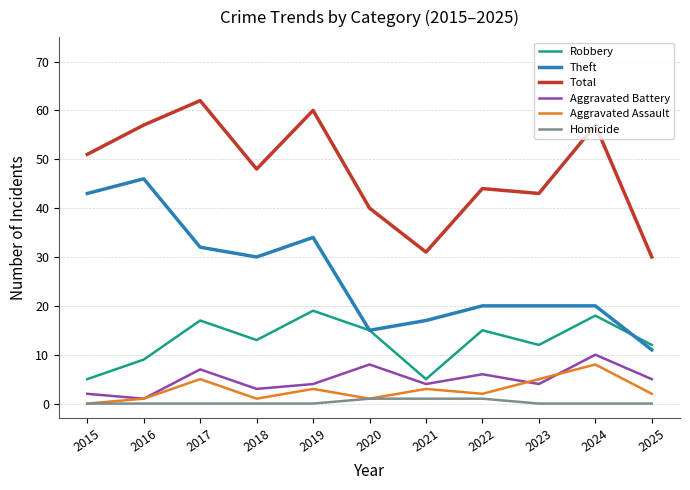

The Aggravated Battery series shows 8 at 2020. True or false?

True